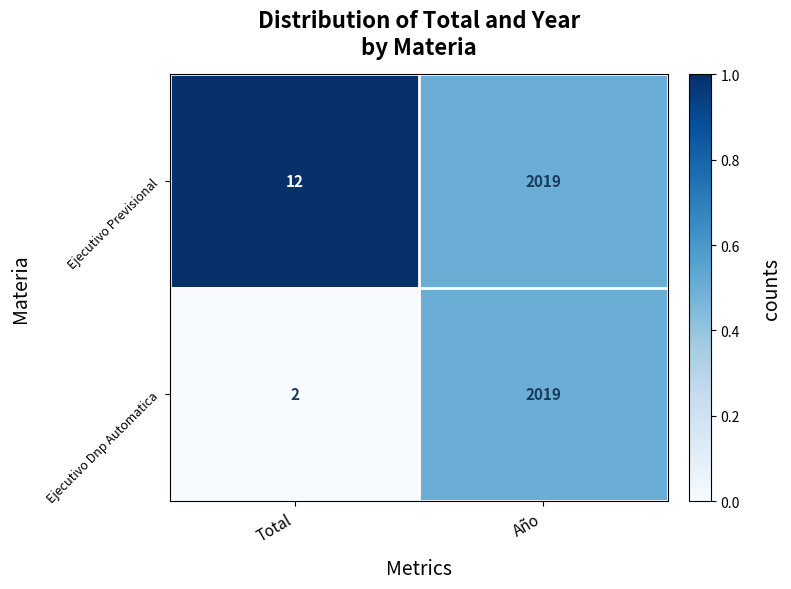

Which series has the widest spread of values?

Ejecutivo Dnp Automatica